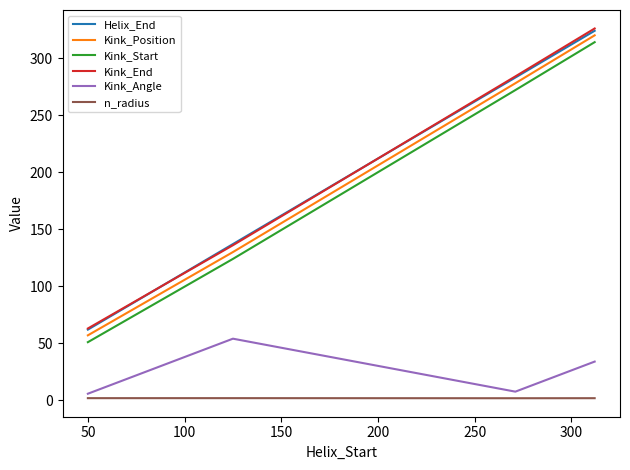

True or false: n_radius and Kink_Position intersect in this chart.

False